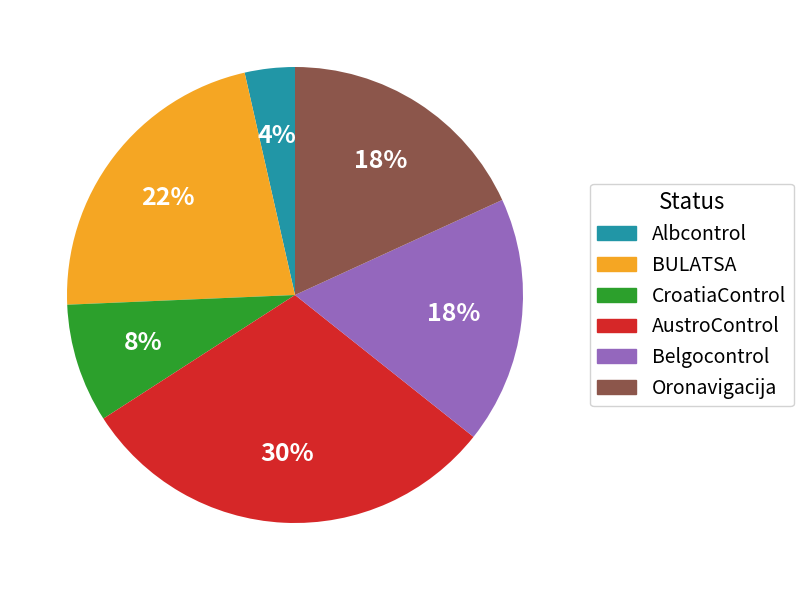

True or false: CroatiaControl accounts for 1% of the total.

False